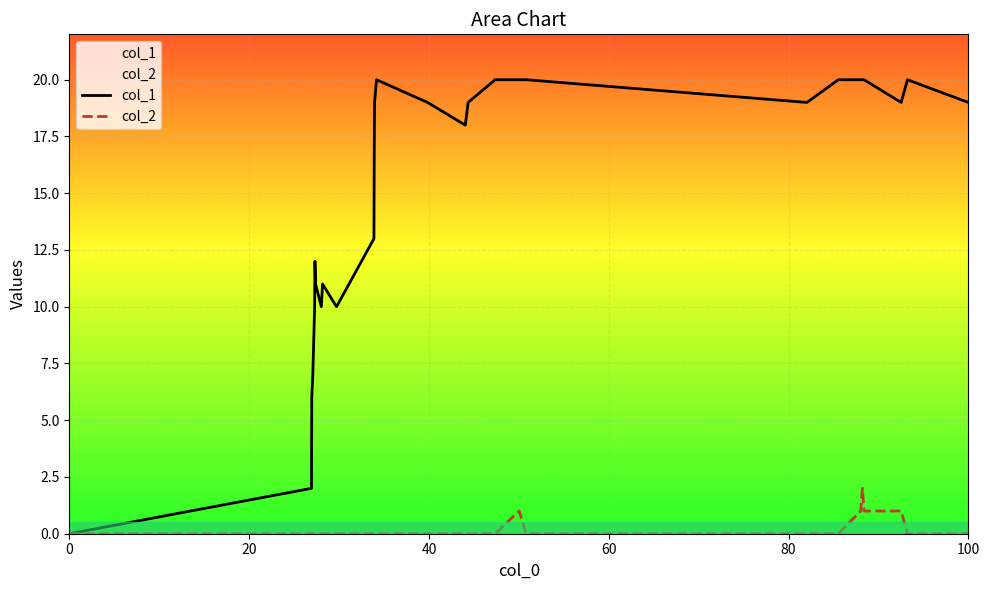

What are all the series names shown in the legend?

col_1, col_2